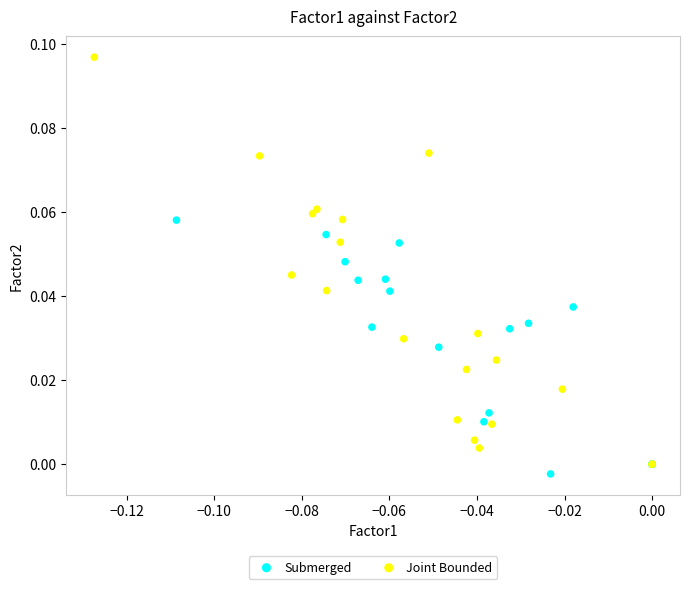

Which series reaches the maximum Y coordinate?

Joint Bounded